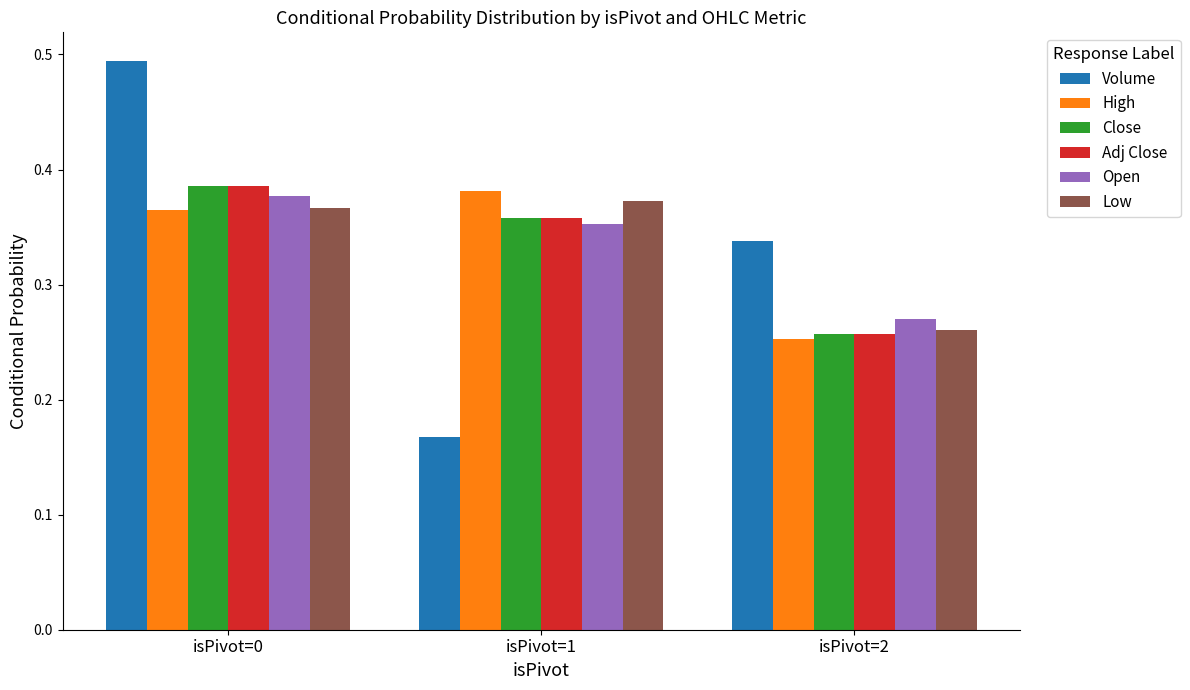

How many groups of bars are there?

3